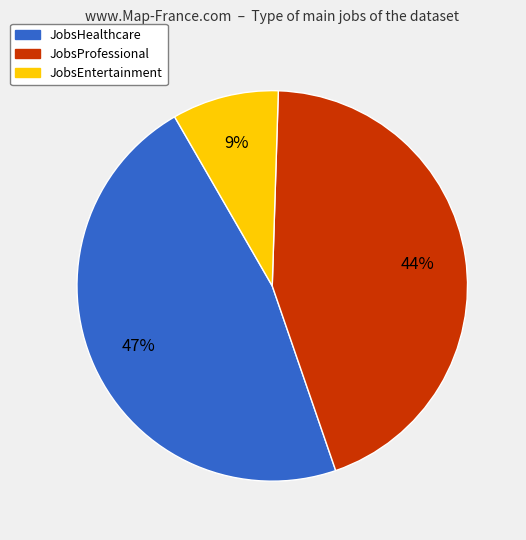

Between JobsHealthcare and JobsEntertainment, which is larger?

JobsHealthcare